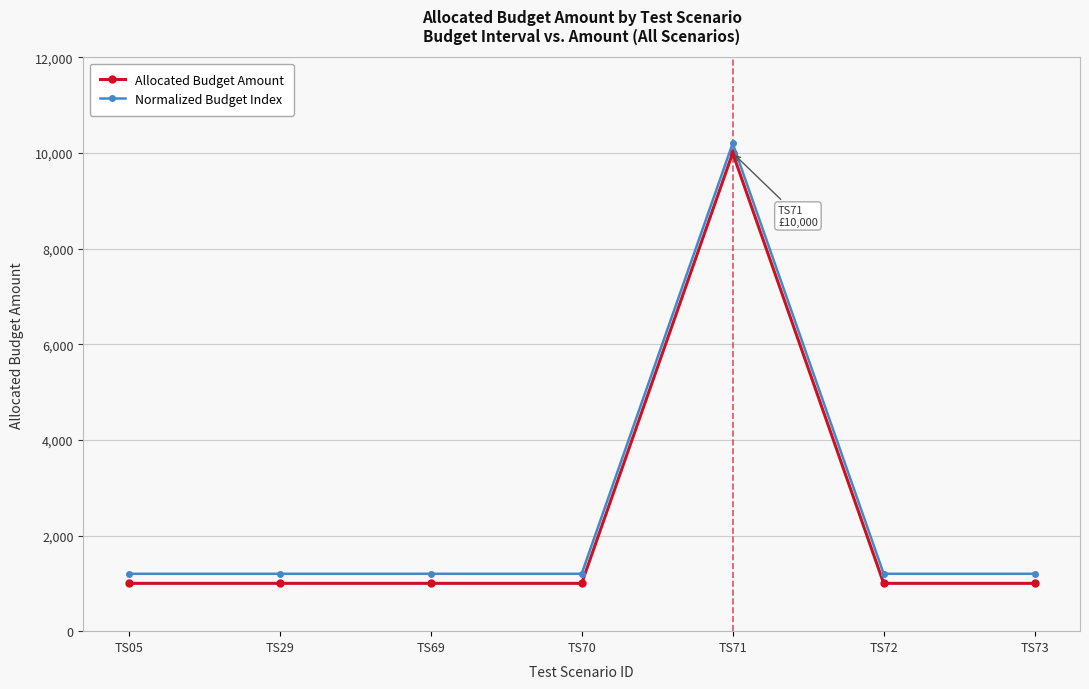

True or false: Normalized Budget Index has more than 2 interior local peaks.

False